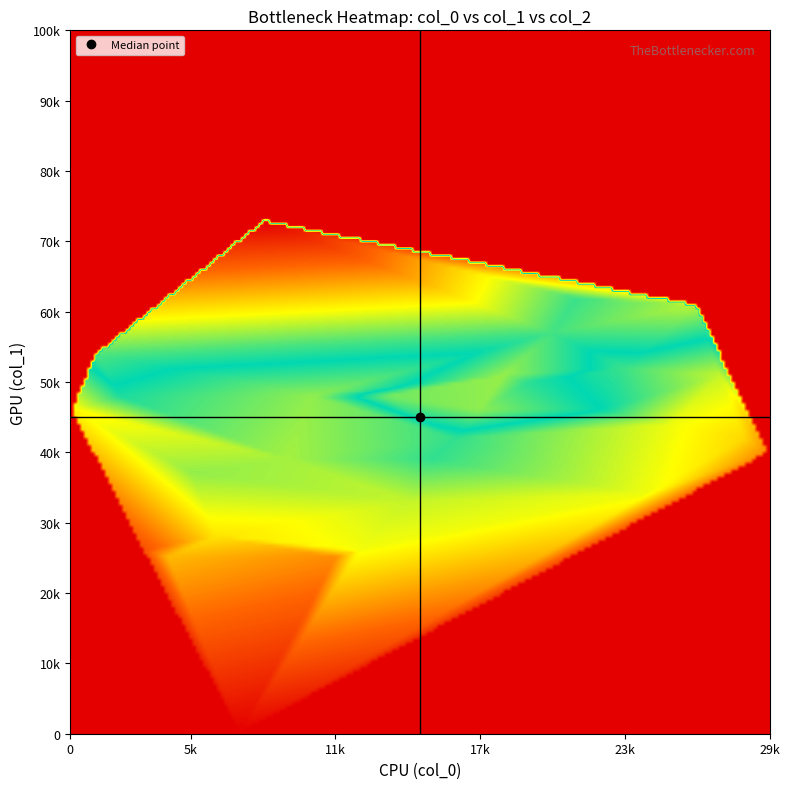

Reading left to right, what are all the values shown in this chart?

0=3540	1=6101	2=5335	3=1456	4=2846	5=4473	6=3379	7=0	8=11094	9=4342	10=4490	11=2292	12=3765	13=6328	14=4123	15=5181	16=5167	17=6548	18=6611	19=5826	20=6005	21=5934	22=5541	23=5095	24=3791	25=3803	26=6855	27=4111	28=3225	29=2240